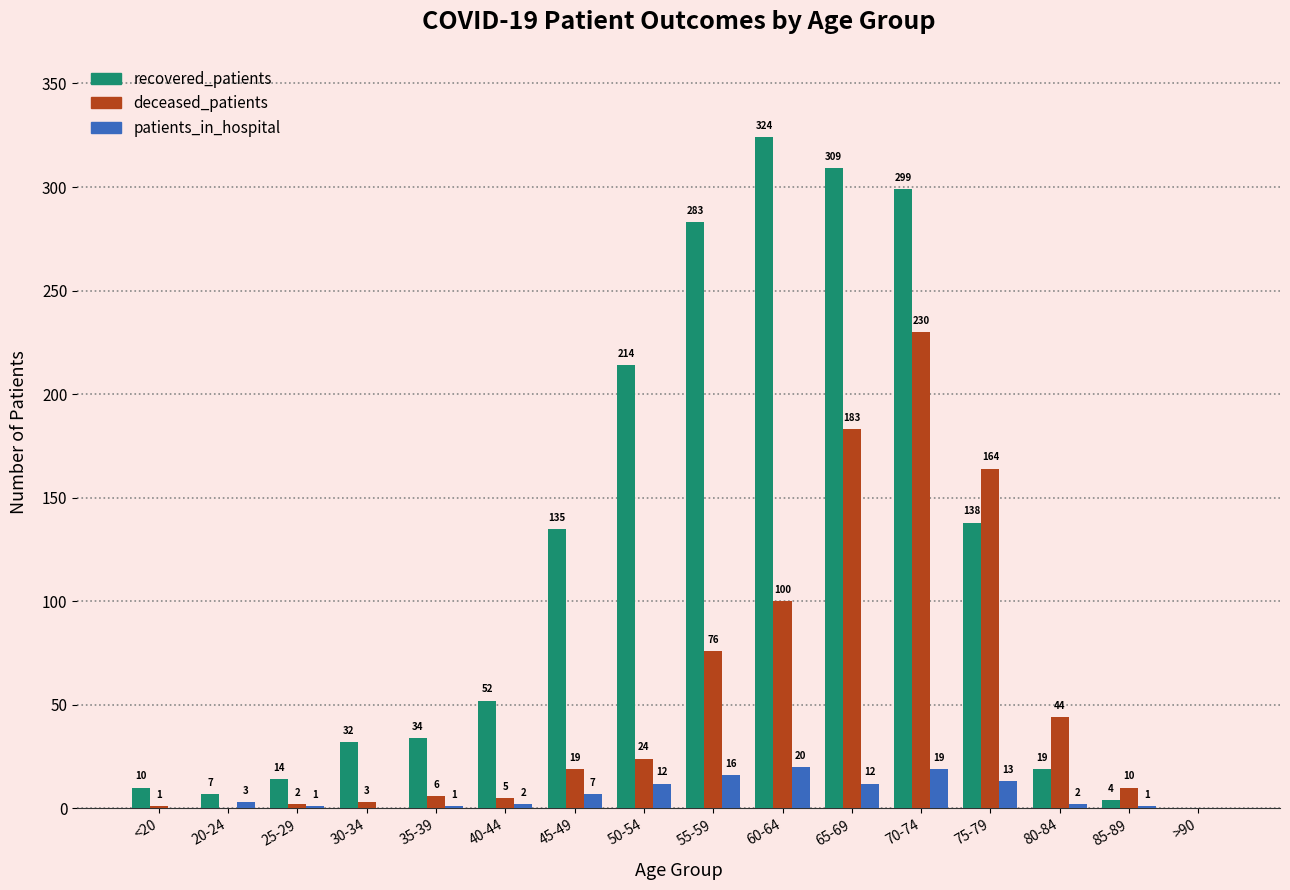

The deceased_patients series shows 76 at 55-59. True or false?

True